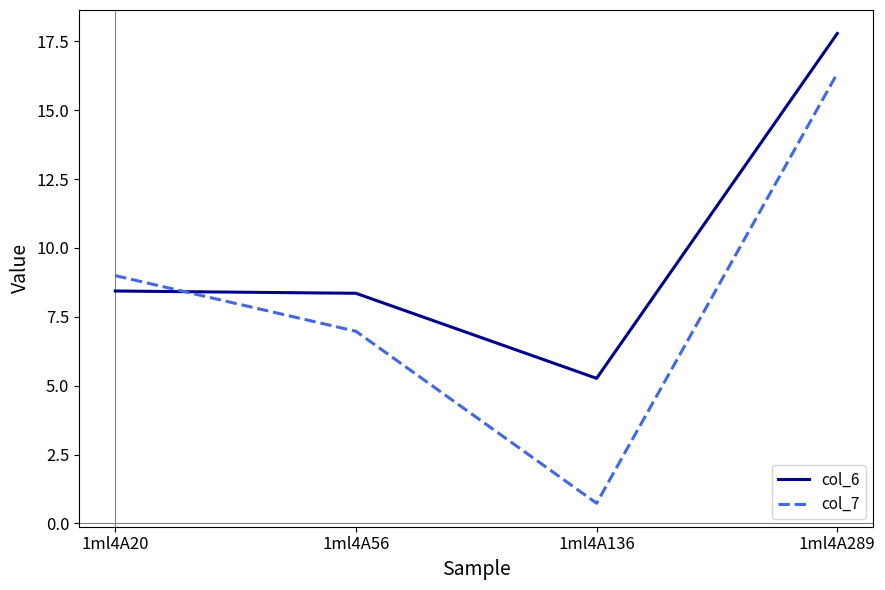

What are all the series names shown in the legend?

col_6, col_7